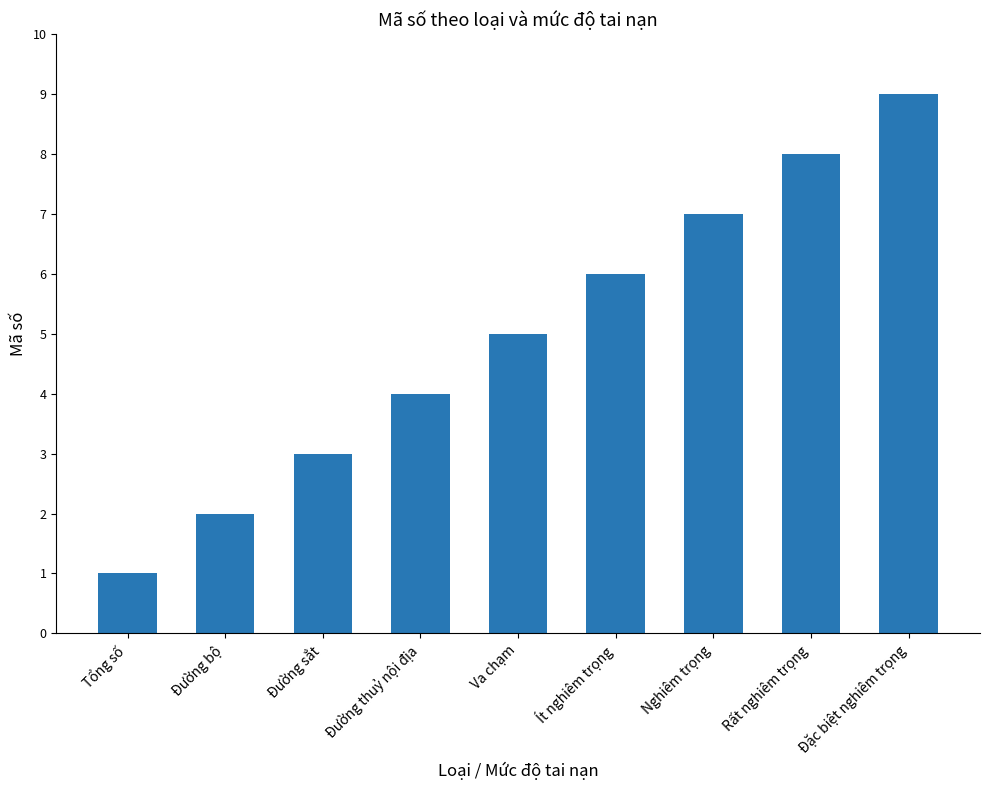

Are the bars grouped side by side (vs. stacked)?

No